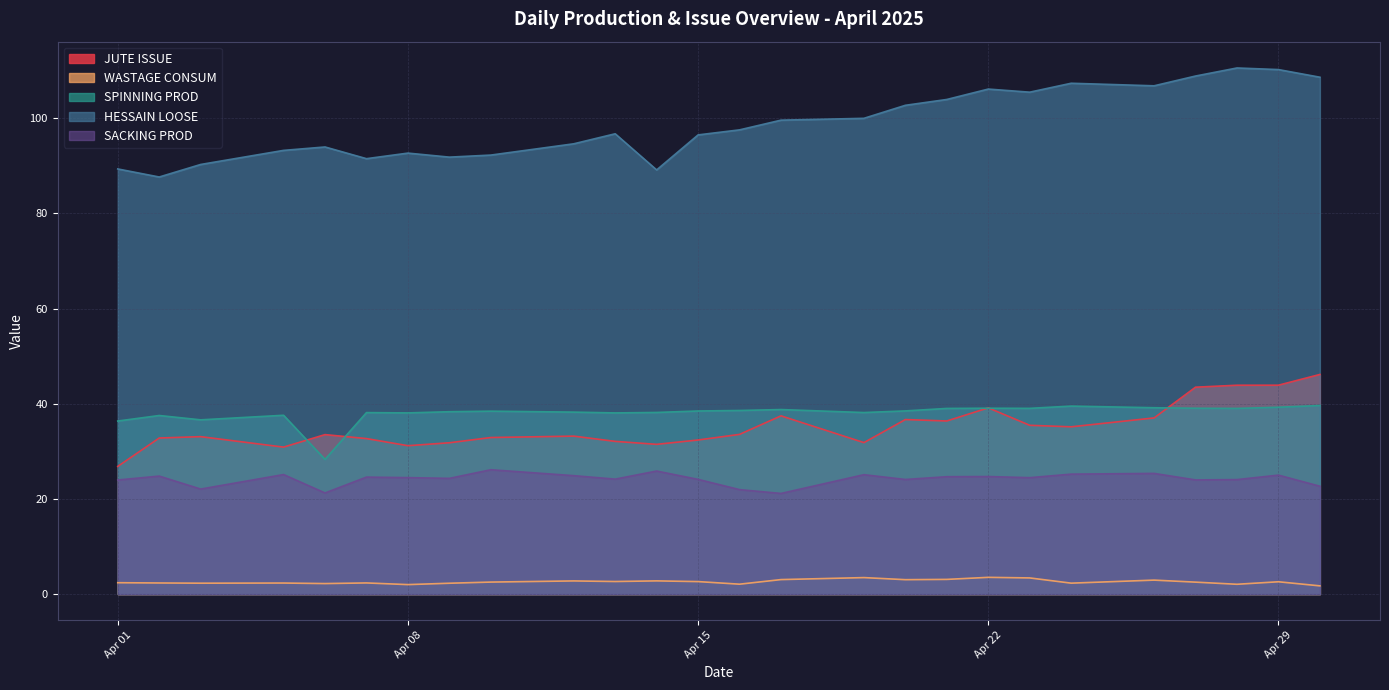

How many values in the HESSAIN LOOSE series exceed 97?

13